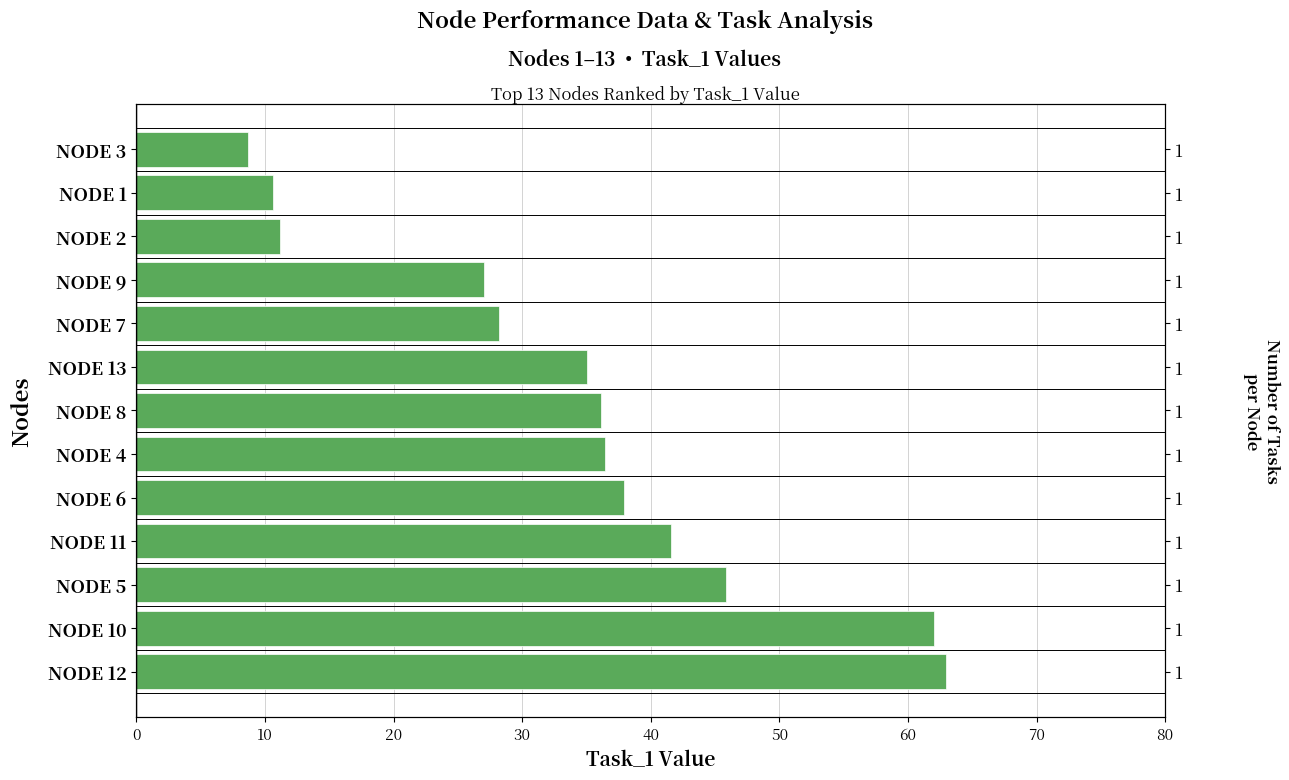

What is the difference between the maximum and minimum values?

54.3